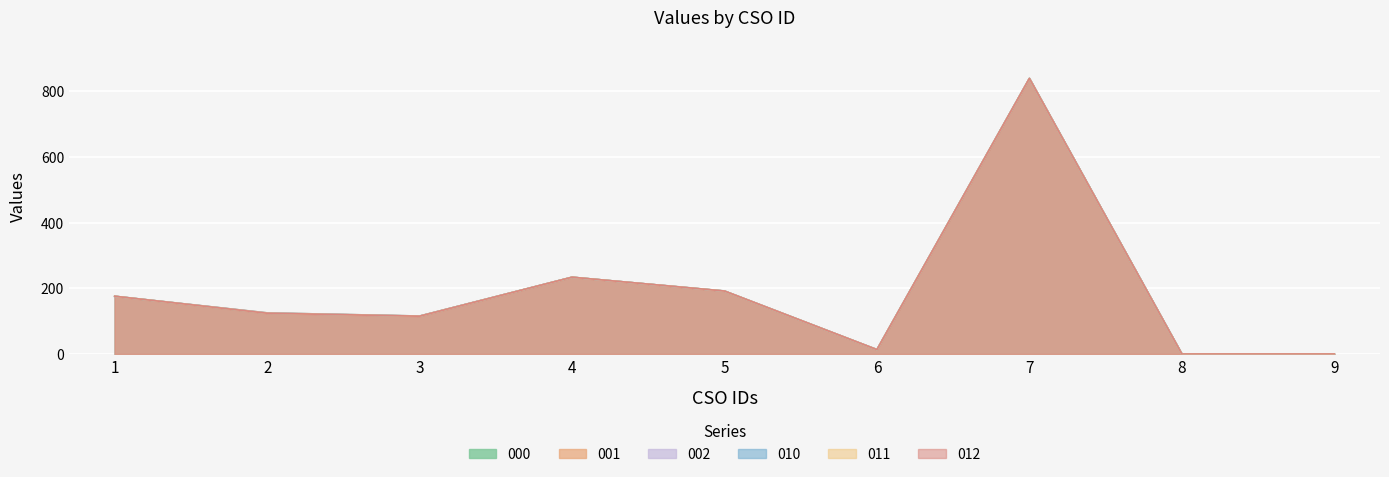

Between 4 and 7, which is larger?

7